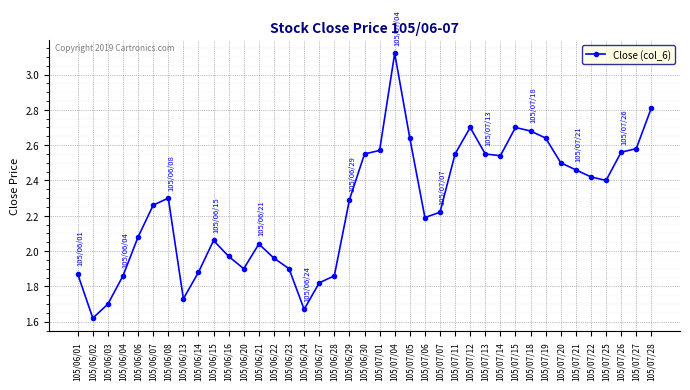

Is it true that the value at 105/06/03 is 1.7?

True